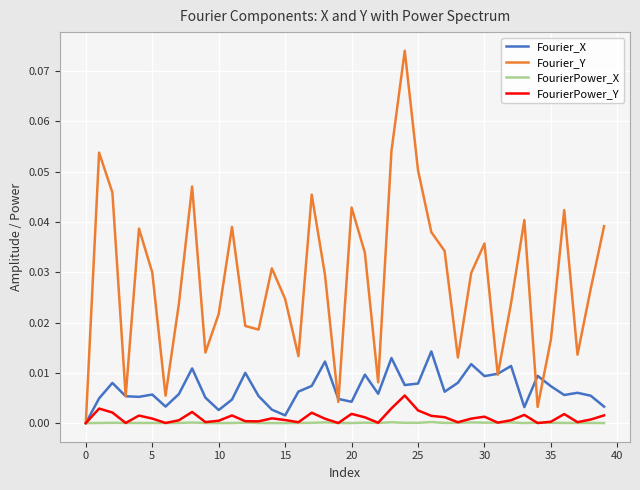

Which series has the largest range (max minus min)?

Fourier_Y